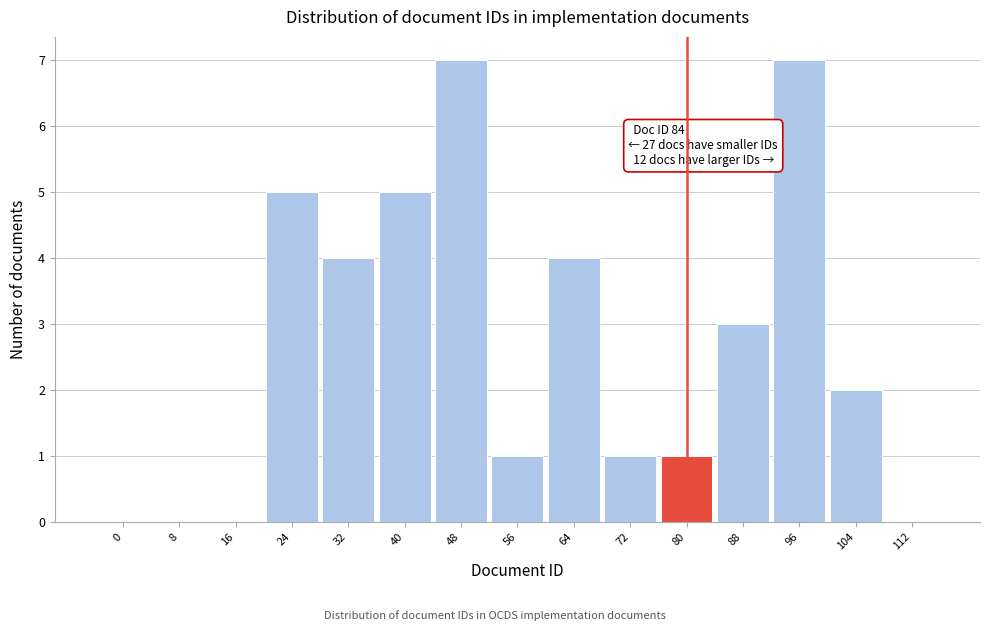

Reading left to right, list all the values displayed in this chart.

0=0	8=0	16=0	24=5	32=4	40=5	48=7	56=1	64=4	72=1	80=1	88=3	96=7	104=2	112=0